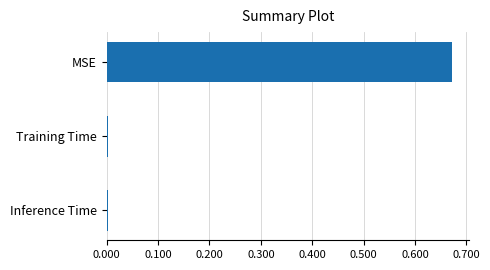

Which label corresponds to the largest value in the chart?

MSE